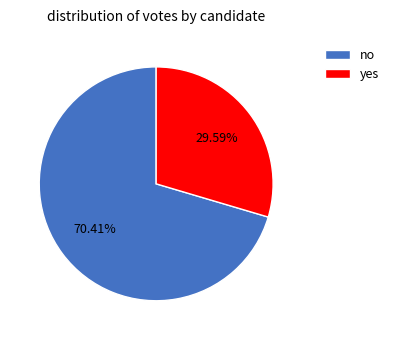

To the nearest percent, what is the combined percentage of no and yes?

100%